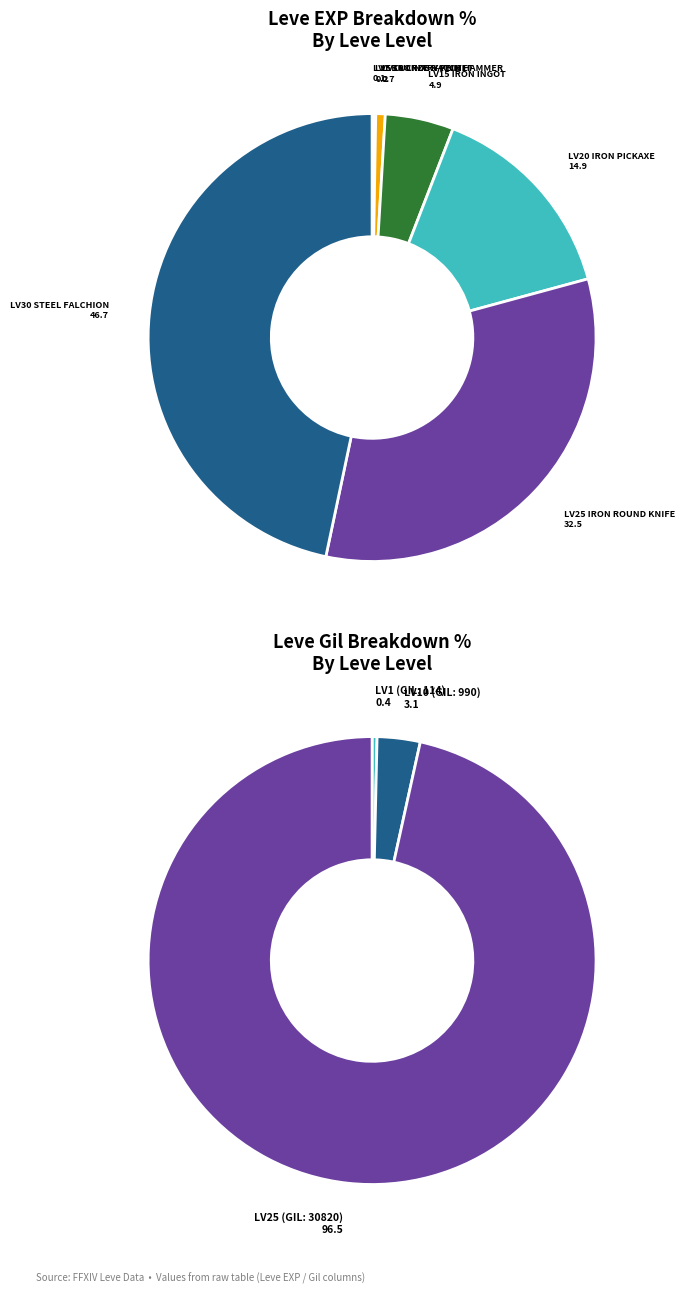

Which has a higher value, Leve Level 10 or Leve Level 15?

Leve Level 15